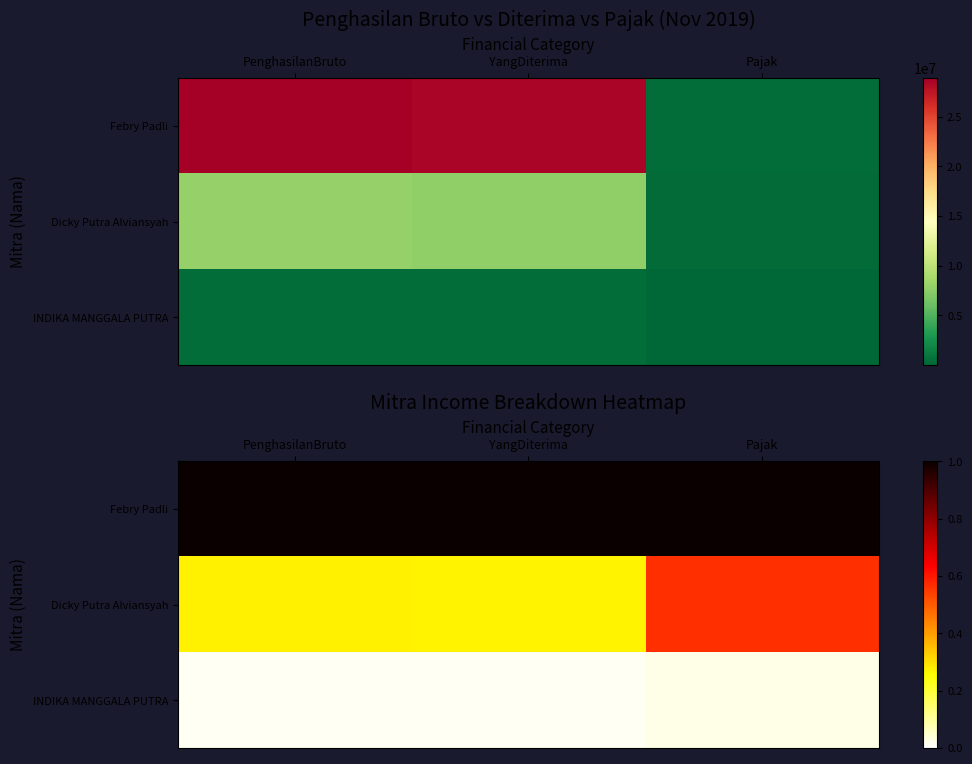

Which label corresponds to the smallest value in the chart?

YangDiterima